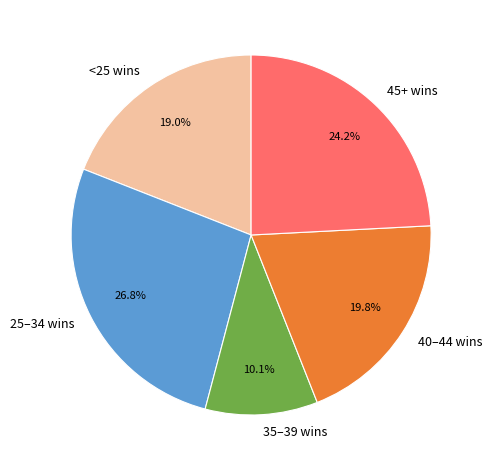

Which category has the smallest portion of the pie?

35–39 wins